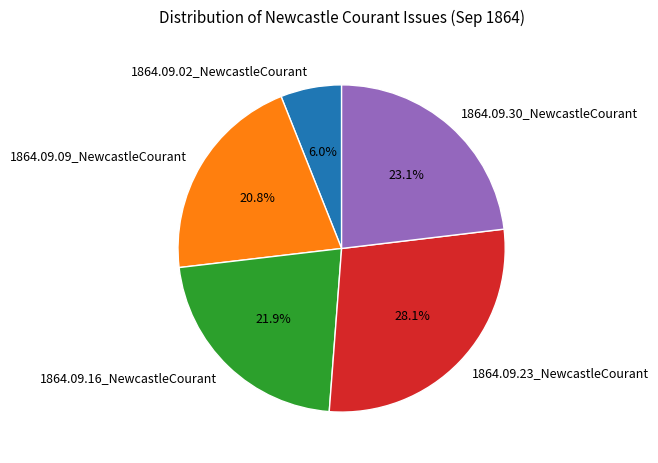

Which slice is the largest?

1864.09.23_NewcastleCourant